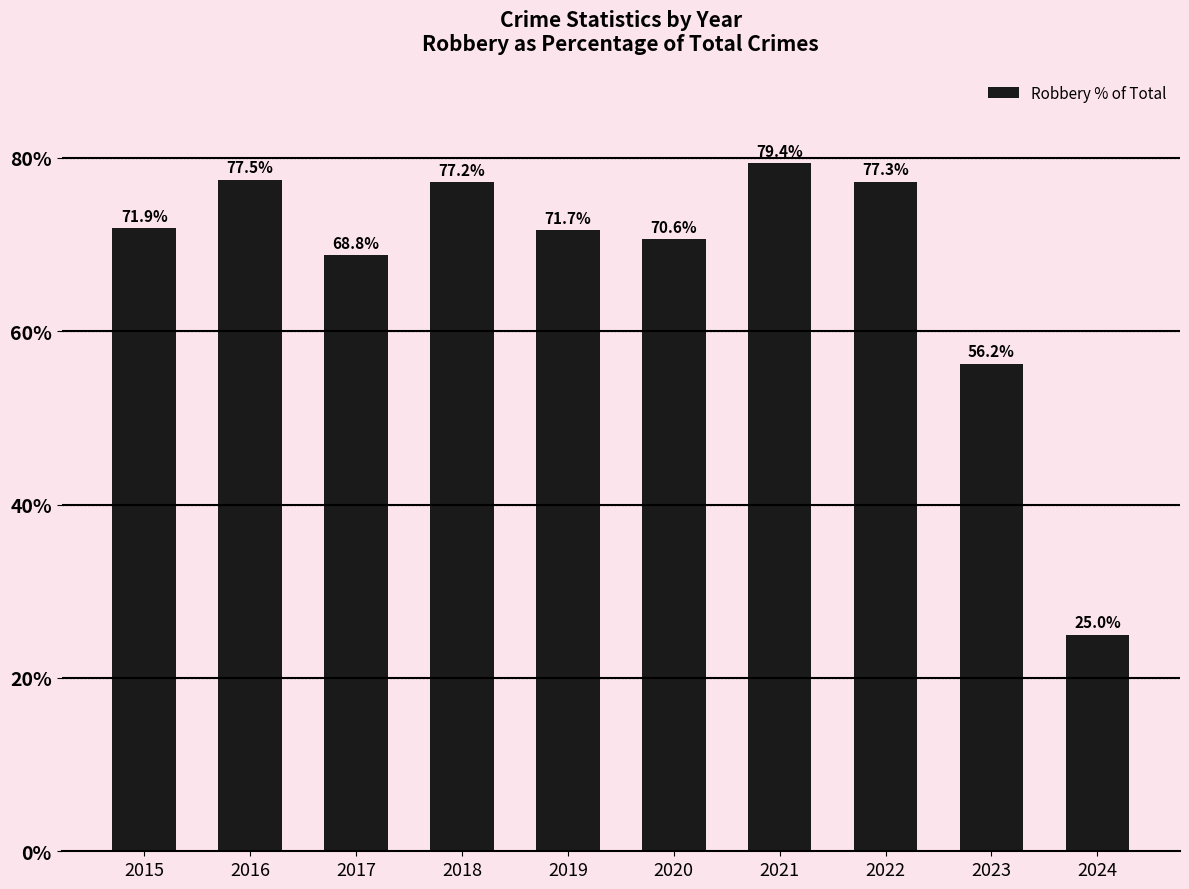

Which has a higher value, 2022 or 2020?

2022